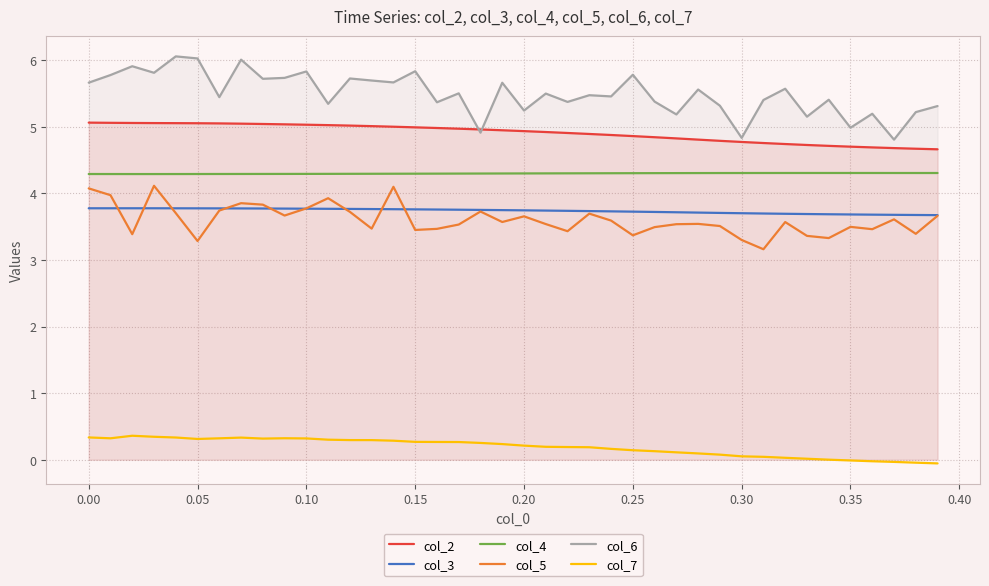

Reading right to left, extract all data points from this chart.

col_2: 4.7	4.7	4.7	4.7	4.7	4.7	4.7	4.7	4.8	4.8	4.8	4.8	4.8	4.8	4.9	4.9	4.9	4.9	4.9	4.9	4.9	5.0	5.0	5.0	5.0	5.0	5.0	5.0	5.0	5.0	5.0	5.0	5.0	5.1	5.1	5.1	5.1	5.1	5.1	5.1
col_3: 3.7	3.7	3.7	3.7	3.7	3.7	3.7	3.7	3.7	3.7	3.7	3.7	3.7	3.7	3.7	3.7	3.7	3.7	3.7	3.7	3.7	3.8	3.8	3.8	3.8	3.8	3.8	3.8	3.8	3.8	3.8	3.8	3.8	3.8	3.8	3.8	3.8	3.8	3.8	3.8
col_4: 4.3	4.3	4.3	4.3	4.3	4.3	4.3	4.3	4.3	4.3	4.3	4.3	4.3	4.3	4.3	4.3	4.3	4.3	4.3	4.3	4.3	4.3	4.3	4.3	4.3	4.3	4.3	4.3	4.3	4.3	4.3	4.3	4.3	4.3	4.3	4.3	4.3	4.3	4.3	4.3
col_5: 3.7	3.4	3.6	3.5	3.5	3.3	3.4	3.6	3.2	3.3	3.5	3.5	3.5	3.5	3.4	3.6	3.7	3.4	3.5	3.7	3.6	3.7	3.5	3.5	3.5	4.1	3.5	3.7	3.9	3.8	3.7	3.8	3.9	3.7	3.3	3.7	4.1	3.4	4.0	4.1
col_6: 5.3	5.2	4.8	5.2	5.0	5.4	5.2	5.6	5.4	4.8	5.3	5.6	5.2	5.4	5.8	5.5	5.5	5.4	5.5	5.2	5.7	4.9	5.5	5.4	5.8	5.7	5.7	5.7	5.3	5.8	5.7	5.7	6.0	5.4	6.0	6.1	5.8	5.9	5.8	5.7
col_7: -0.1	-0.0	-0.0	-0.0	-0.0	0.0	0.0	0.0	0.0	0.1	0.1	0.1	0.1	0.1	0.1	0.2	0.2	0.2	0.2	0.2	0.2	0.3	0.3	0.3	0.3	0.3	0.3	0.3	0.3	0.3	0.3	0.3	0.3	0.3	0.3	0.3	0.3	0.4	0.3	0.3